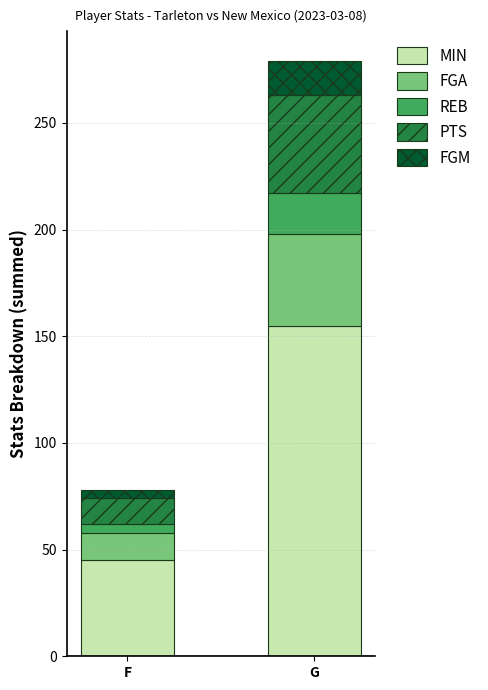

What is the lowest value of the MIN series?

45